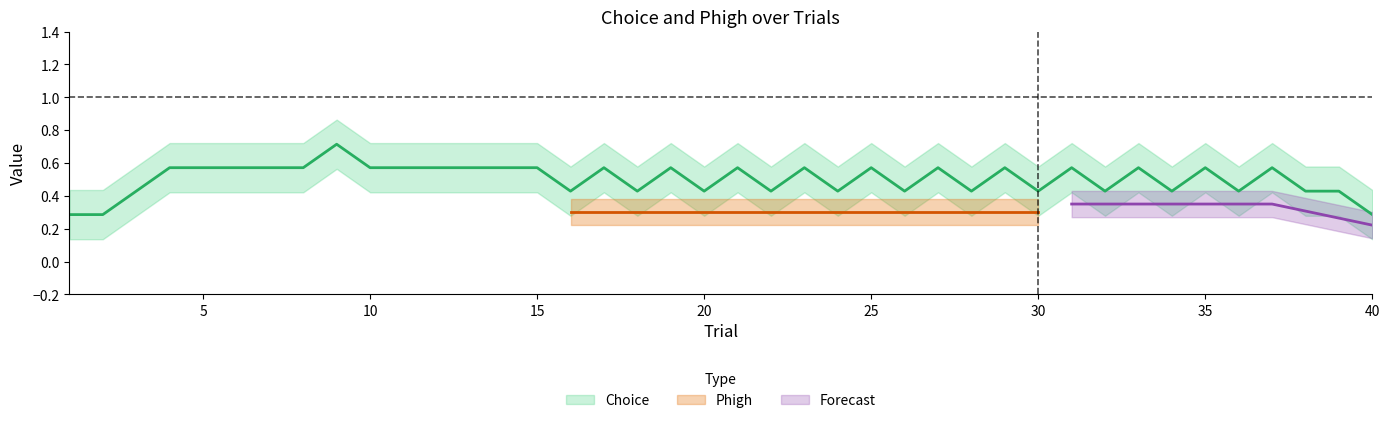

Which series has the largest range (max minus min)?

Choice